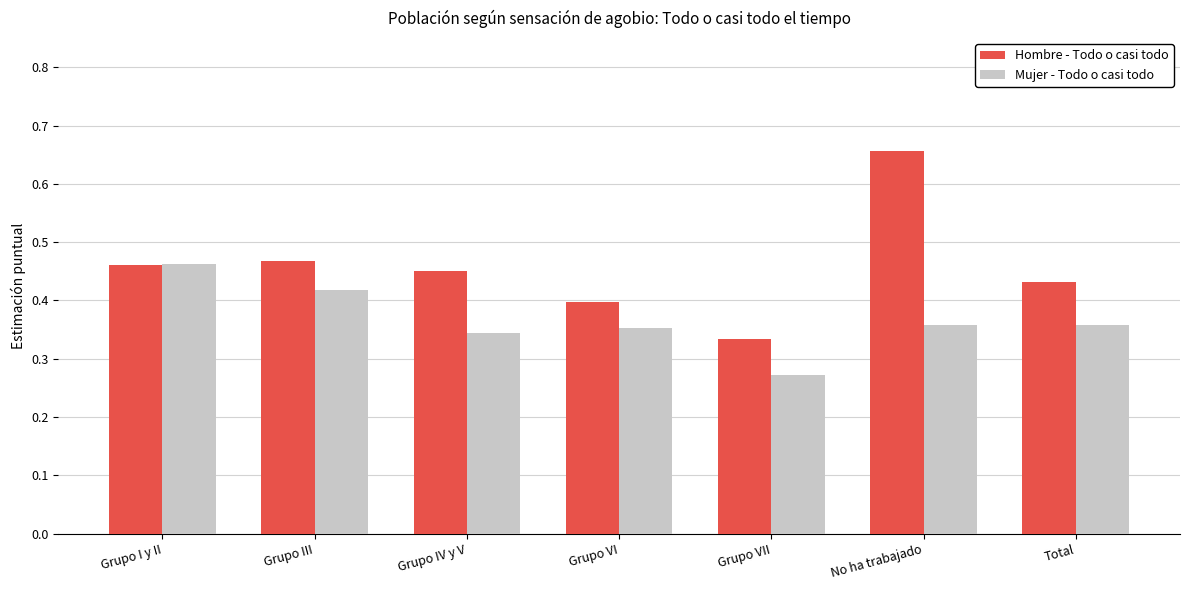

At which label is Hombre - Todo o casi todo closest to 0?

Grupo VII